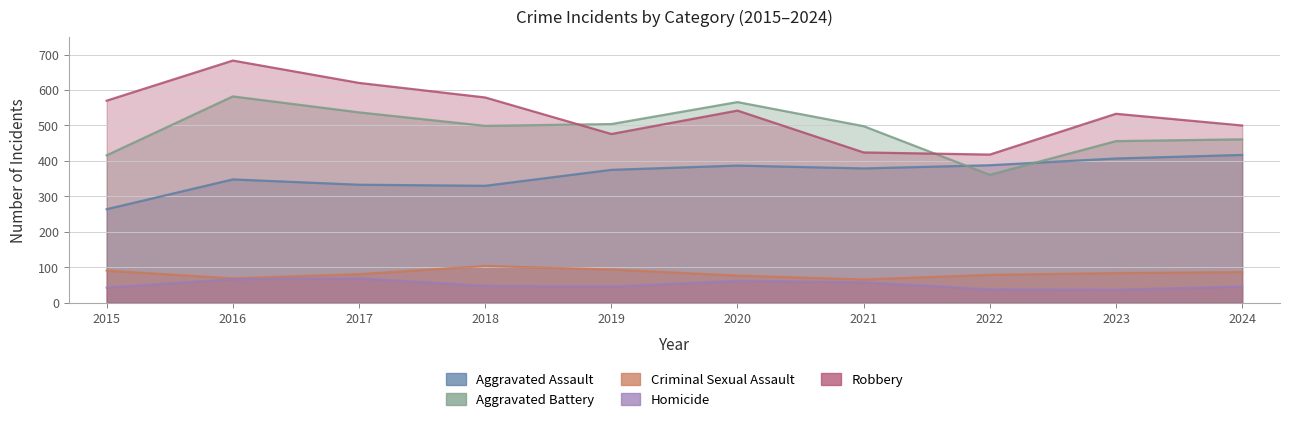

What is the difference between the maximum and minimum values in the Aggravated Assault series?

153